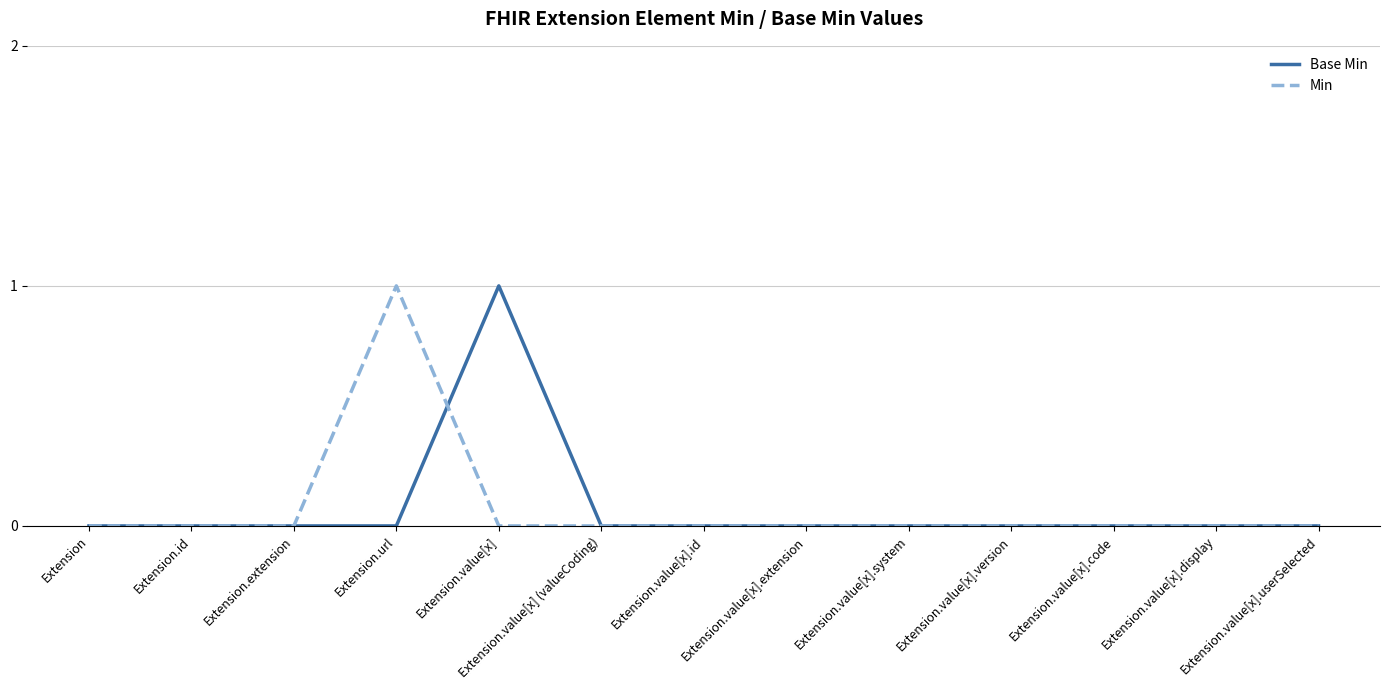

The Min series shows 0 at Extension.url. True or false?

False